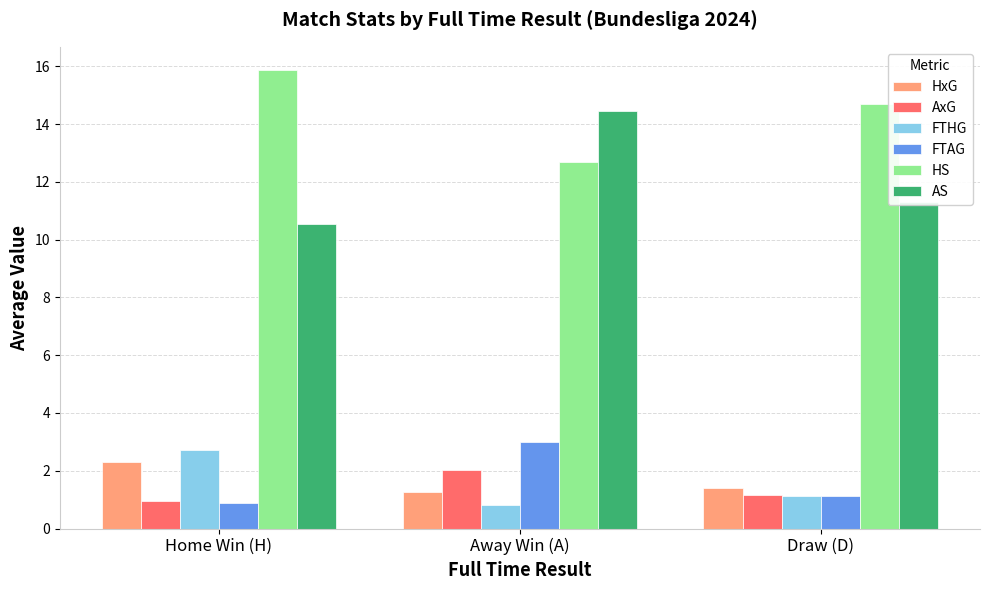

Rank the series by their maximum value, from lowest to highest.

AxG, HxG, FTHG, FTAG, AS, HS